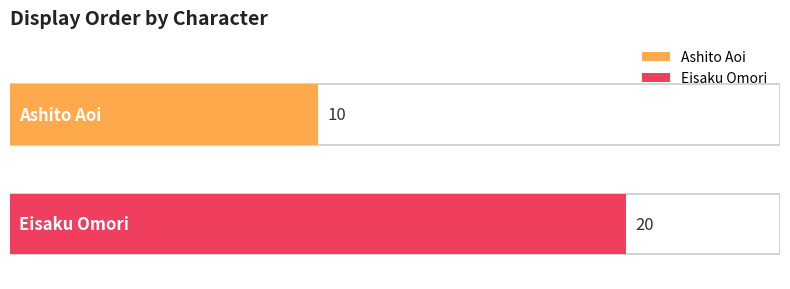

What is the sum of the values at Ashito Aoi and Eisaku Omori?

30